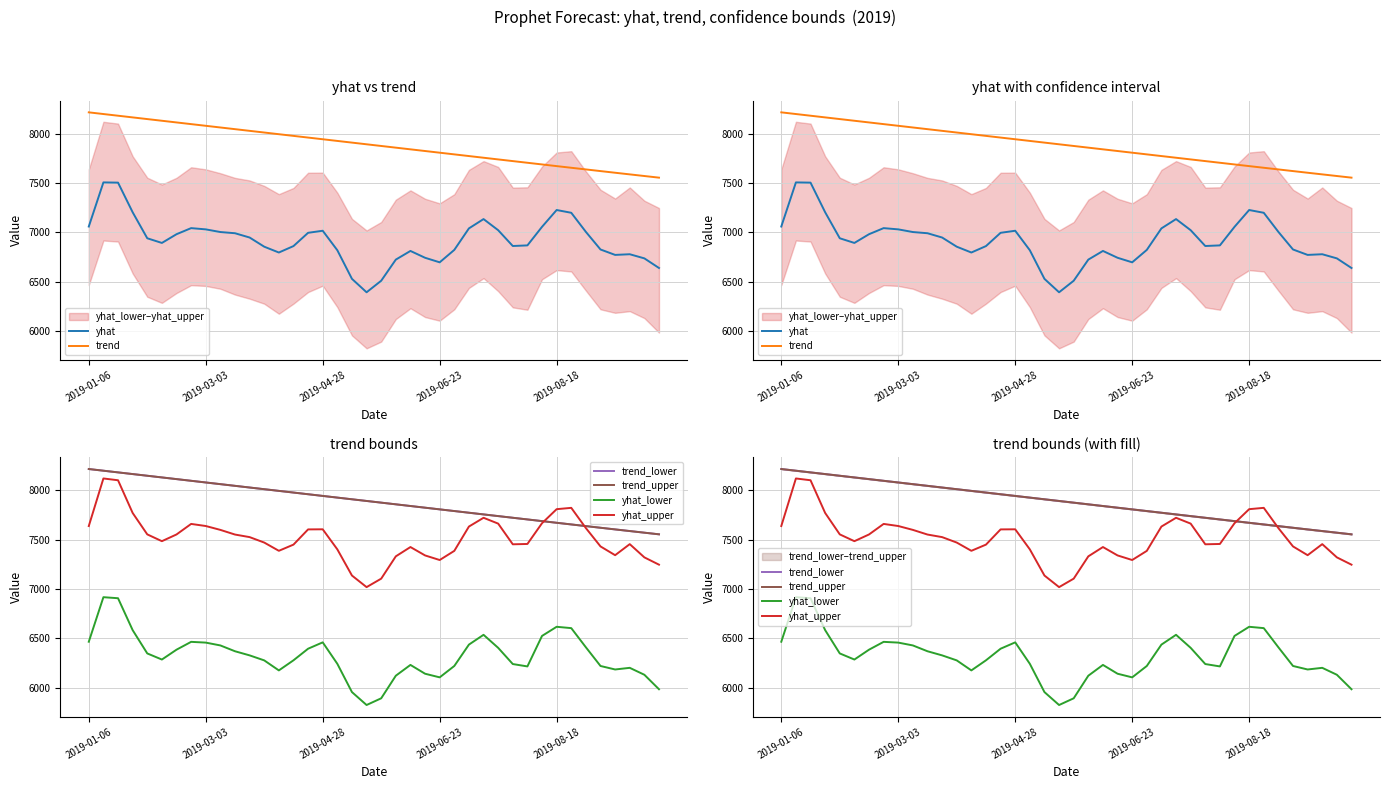

Rank the series by their maximum value, from lowest to highest.

yhat_lower, yhat, yhat_upper, trend, trend_lower, trend_upper